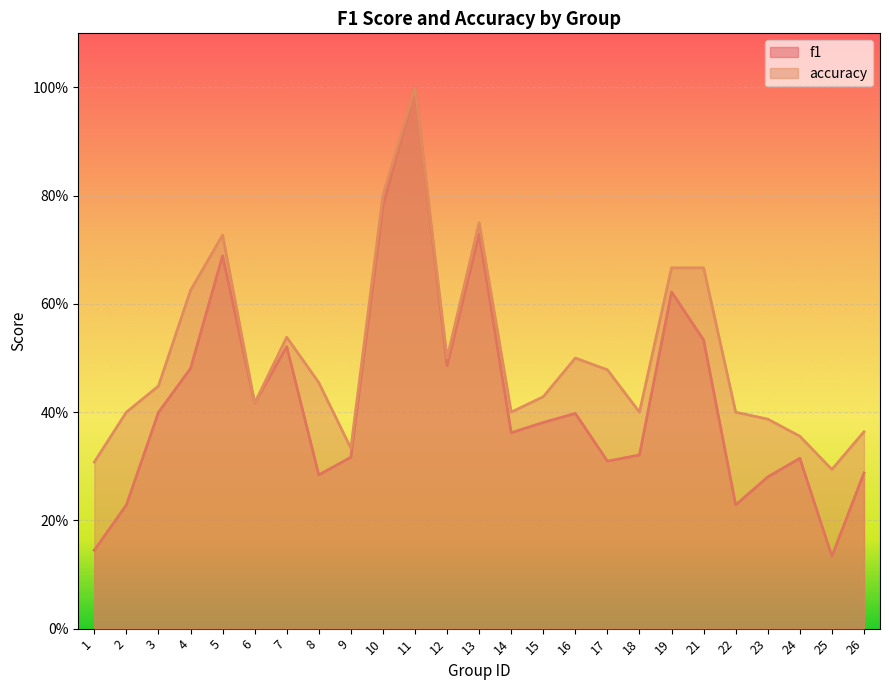

Reading left to right, extract all data points from this chart.

f1: 1=0.1	2=0.2	3=0.4	4=0.5	5=0.7	6=0.4	7=0.5	8=0.3	9=0.3	10=0.8	11=1.0	12=0.5	13=0.7	14=0.4	15=0.4	16=0.4	17=0.3	18=0.3	19=0.6	21=0.5	22=0.2	23=0.3	24=0.3	25=0.1	26=0.3
accuracy: 1=0.3	2=0.4	3=0.4	4=0.6	5=0.7	6=0.4	7=0.5	8=0.5	9=0.3	10=0.8	11=1.0	12=0.5	13=0.8	14=0.4	15=0.4	16=0.5	17=0.5	18=0.4	19=0.7	21=0.7	22=0.4	23=0.4	24=0.4	25=0.3	26=0.4